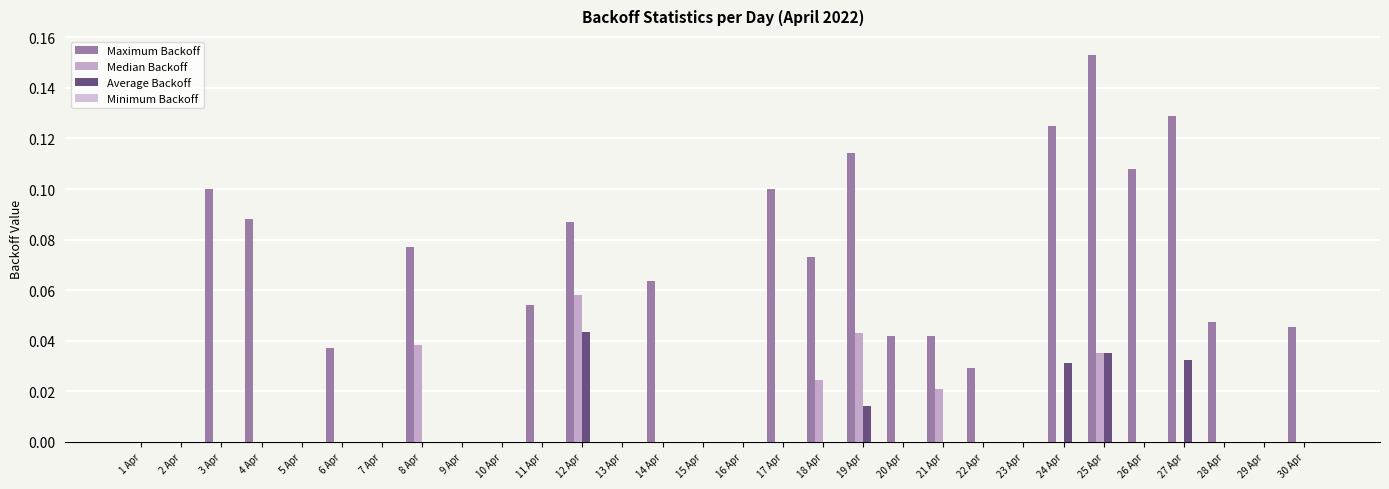

Between 30 Apr and 25 Apr, which is larger?

25 Apr